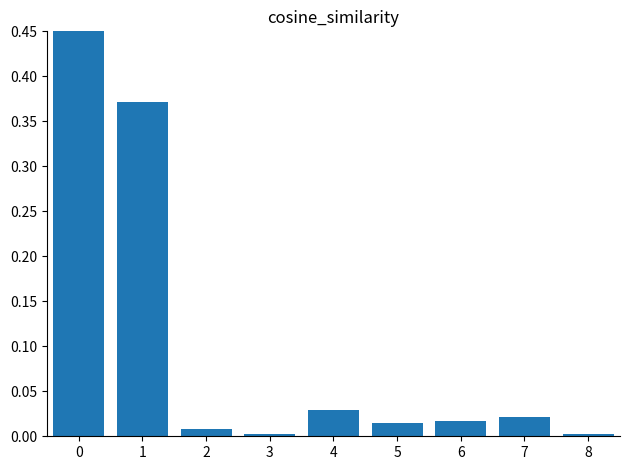

What is the average value?

0.1